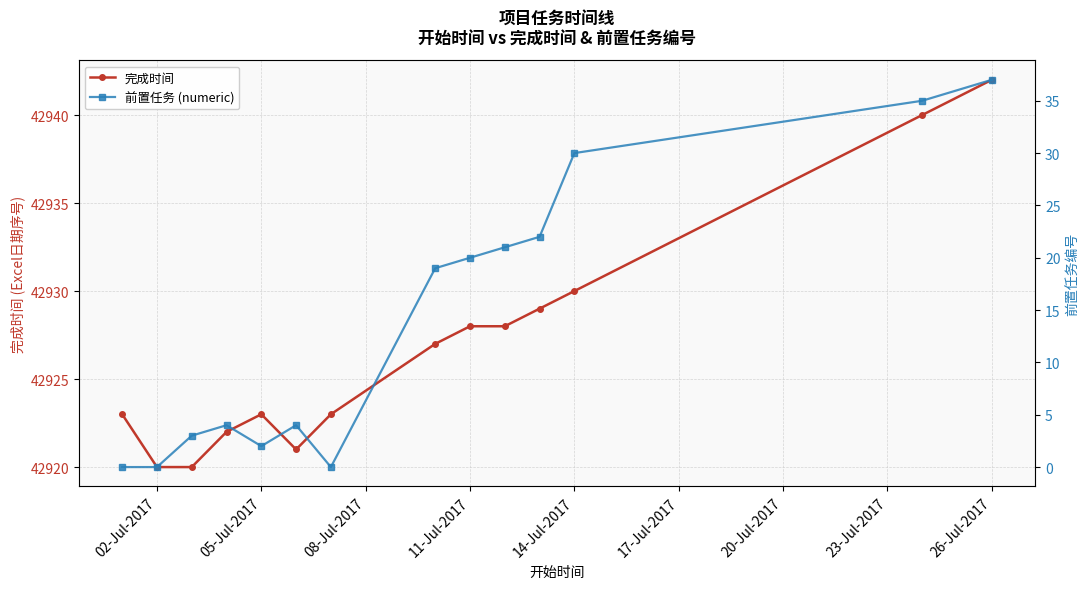

Reading left to right, what are all the values shown in this chart?

完成时间: 42923	42920	42920	42922	42923	42921	42923	42927	42928	42928	42929	42930	42940	42942
前置任务 (numeric): 0	0	3	4	2	4	0	19	20	21	22	30	35	37